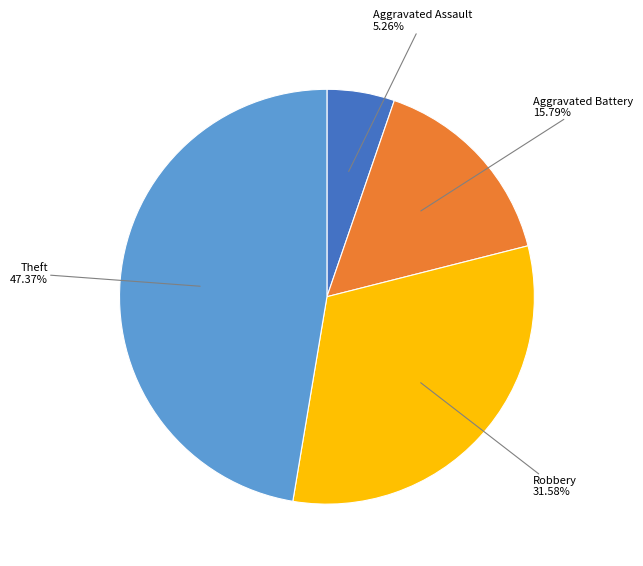

Is there any slice that represents more than half of the pie?

No